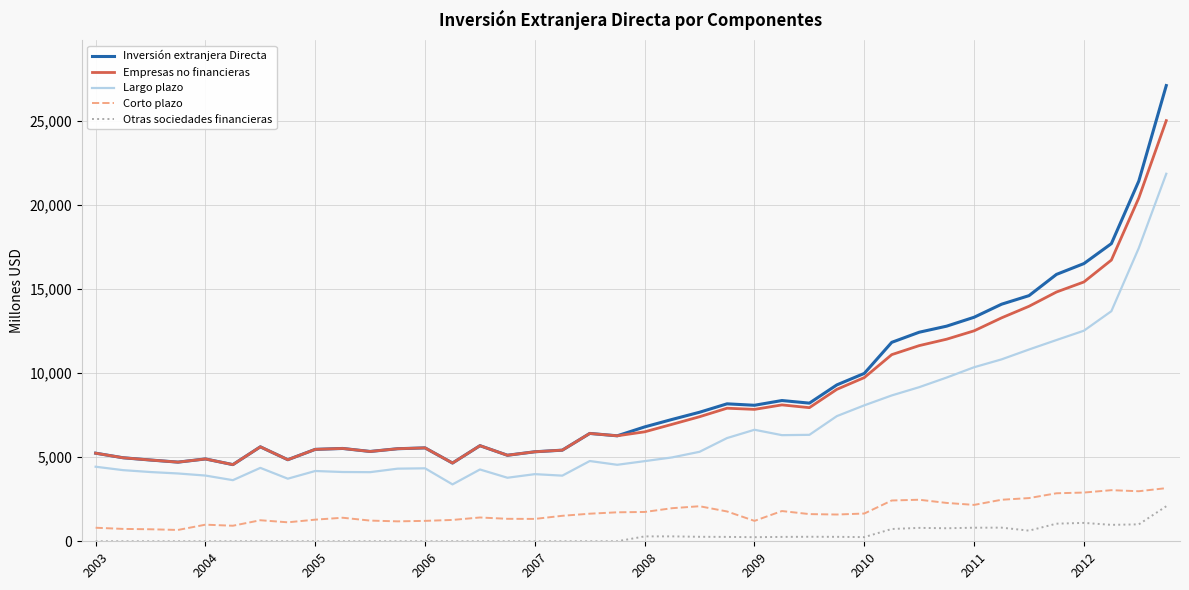

Which series has the largest range (max minus min)?

Inversión extranjera Directa